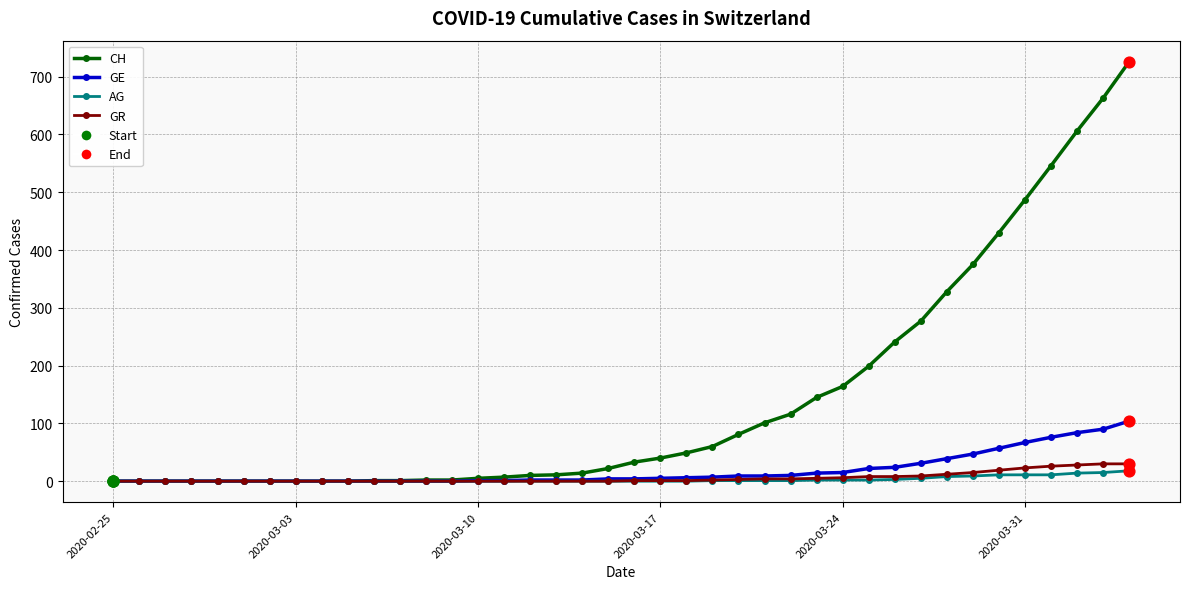

Which series has the widest spread of values?

CH